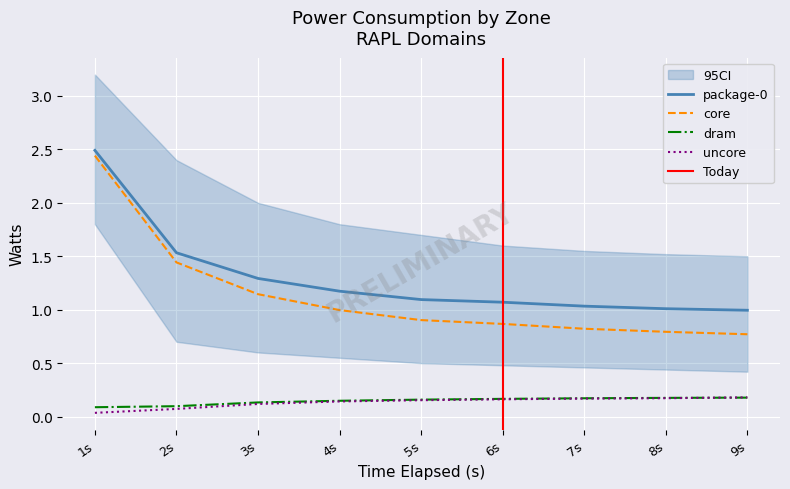

Is it true that package-0_watts equals 2.5 at 1s?

True